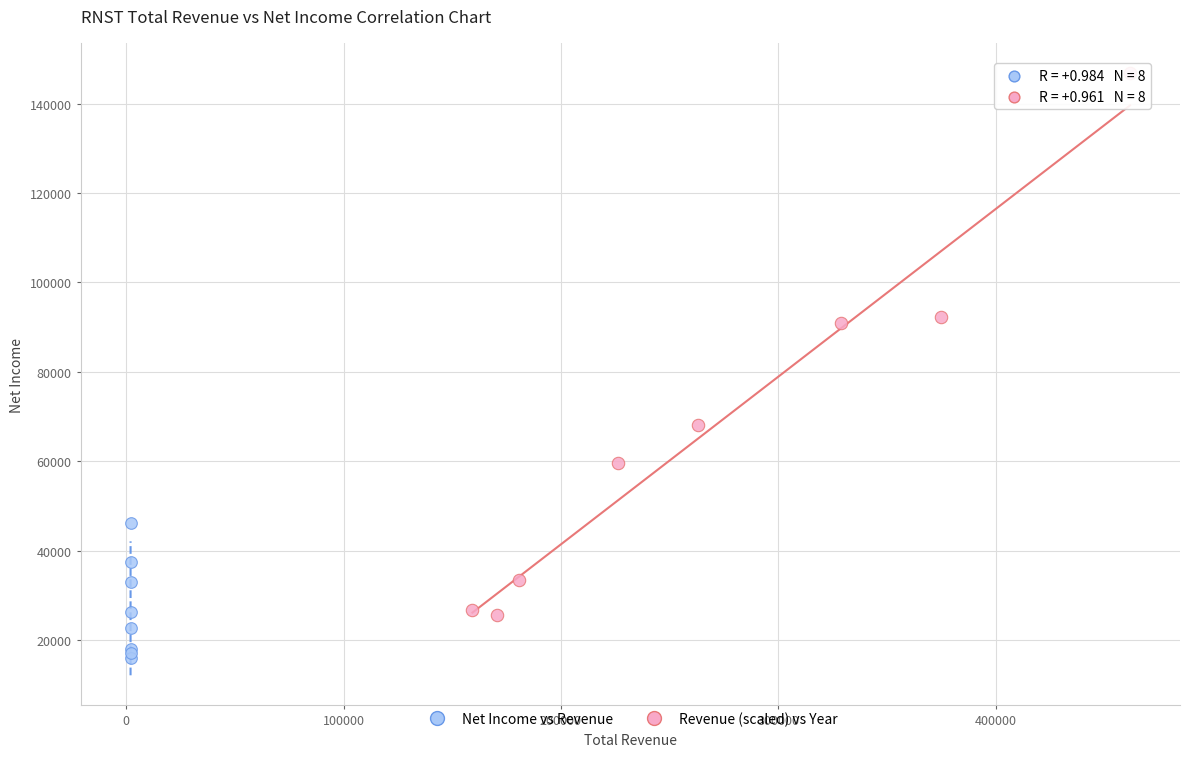

Which series contains the lowest Y value?

Revenue (scaled) vs Year